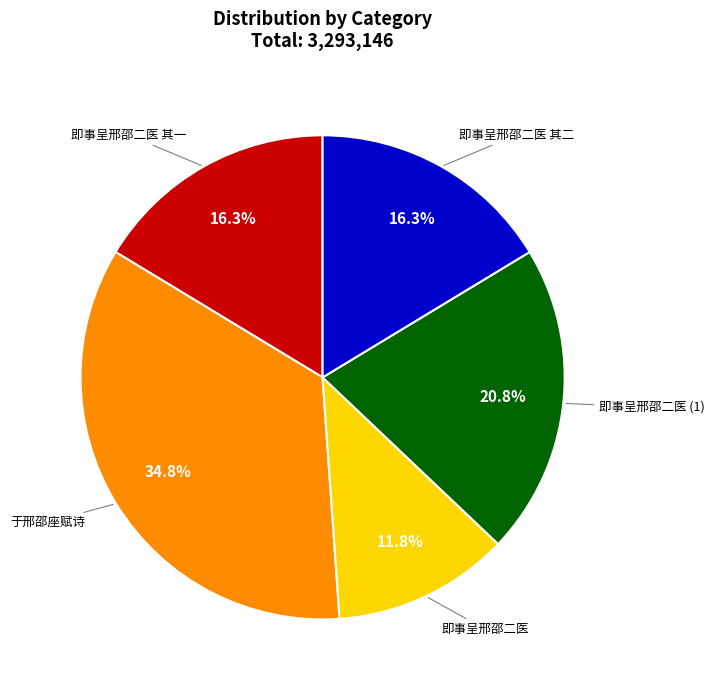

The 即事呈邢邵二医 其二 slice represents 7% of the pie. True or false?

False